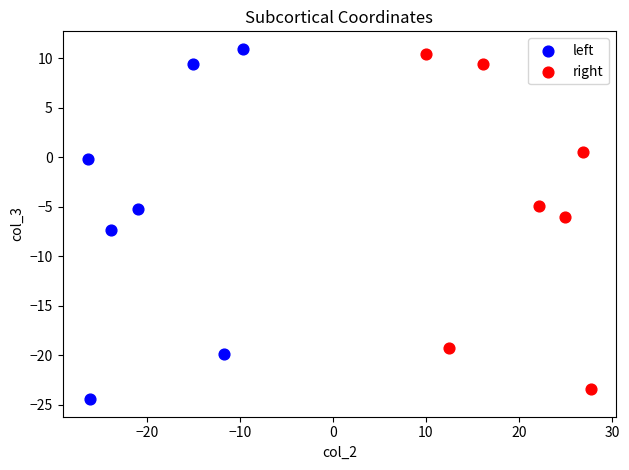

Which series contains the highest Y value?

left